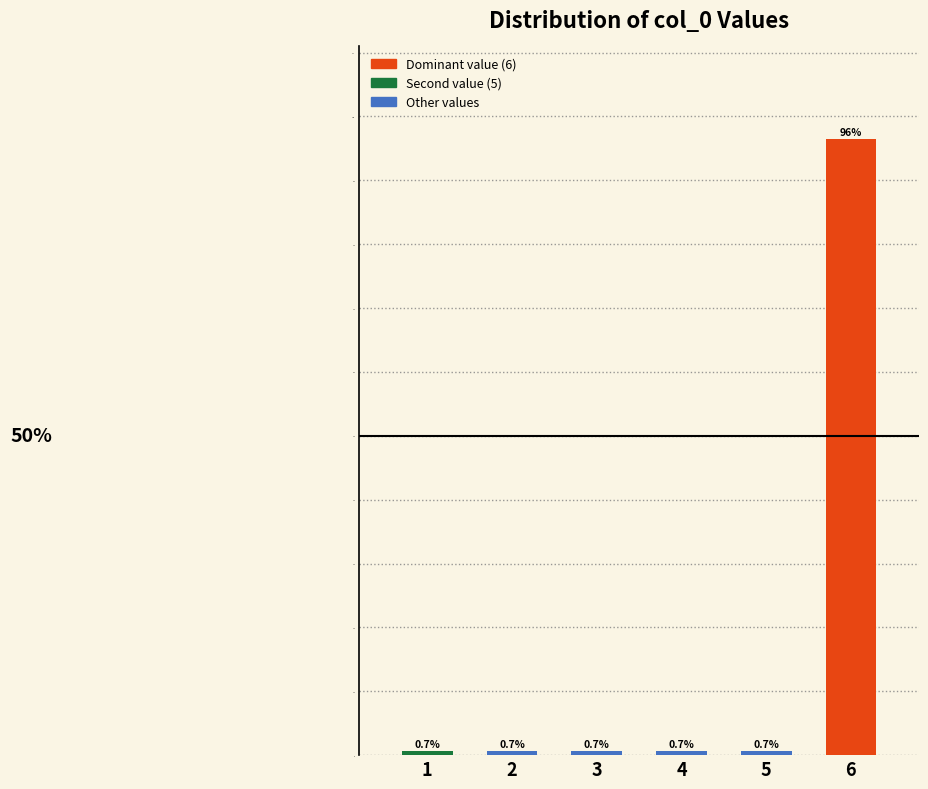

Reading left to right, extract all data points from this chart.

1=0.7	2=0.7	3=0.7	4=0.7	5=0.7	6=96.5